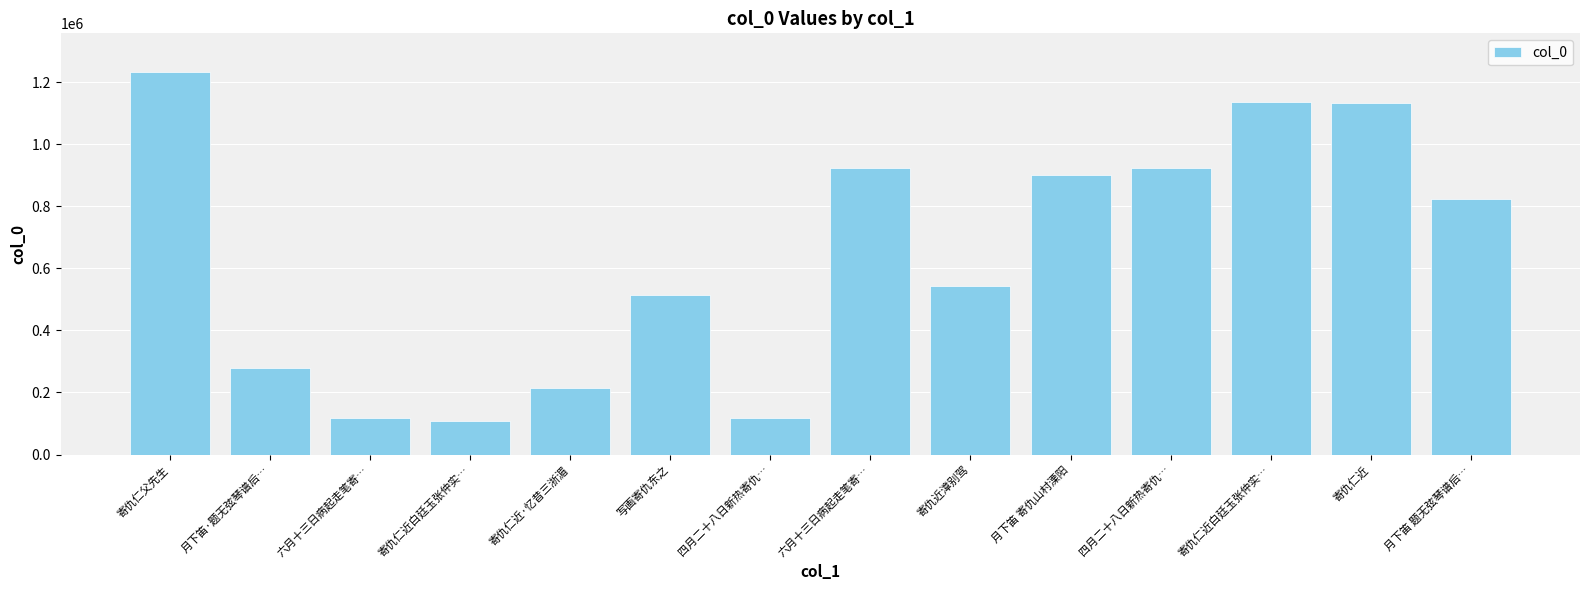

Are the bars horizontal?

No